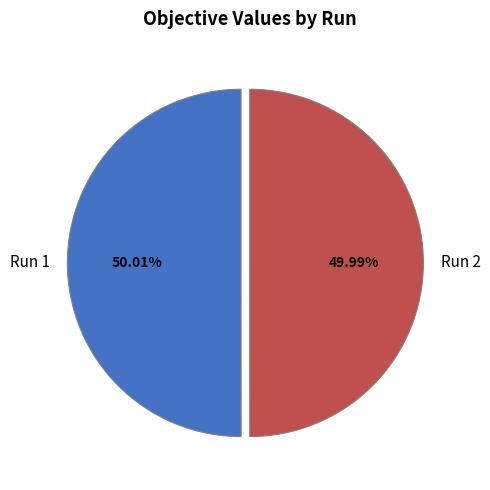

Combined, do Run 1 and Run 2 account for over 50%?

Yes